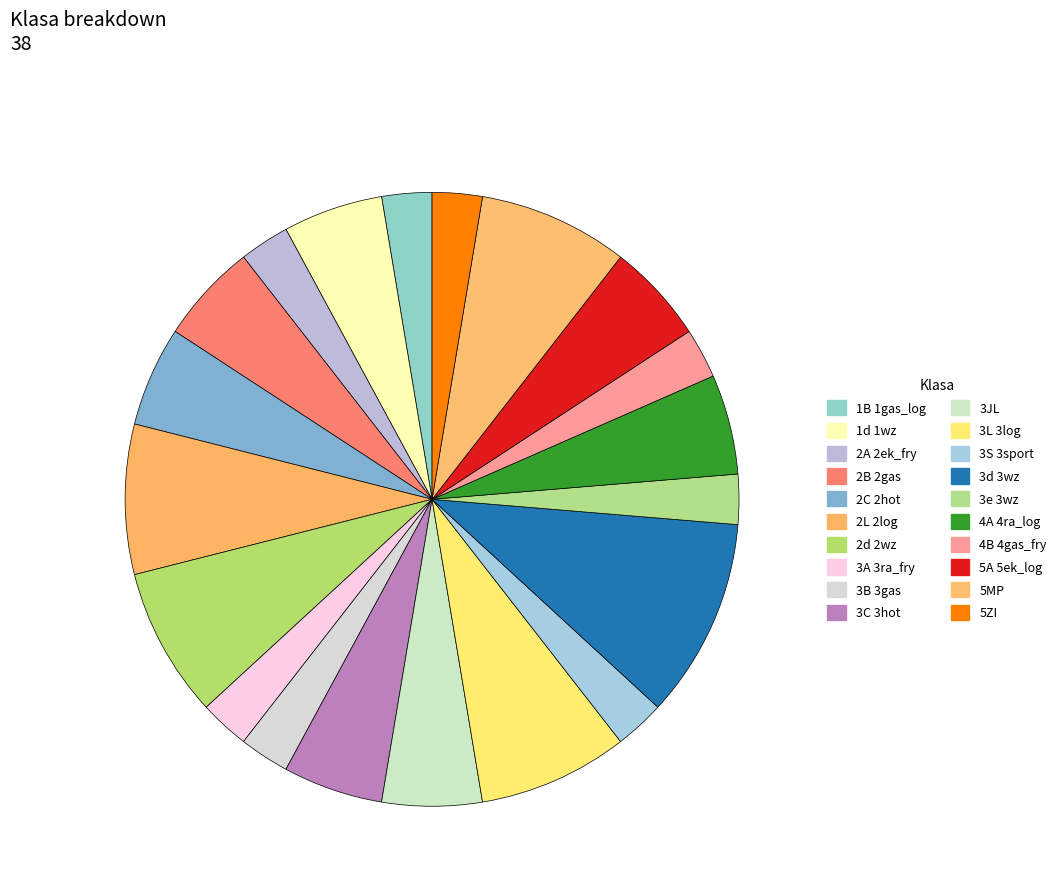

Between 5MP and 1d 1wz, which is larger?

5MP